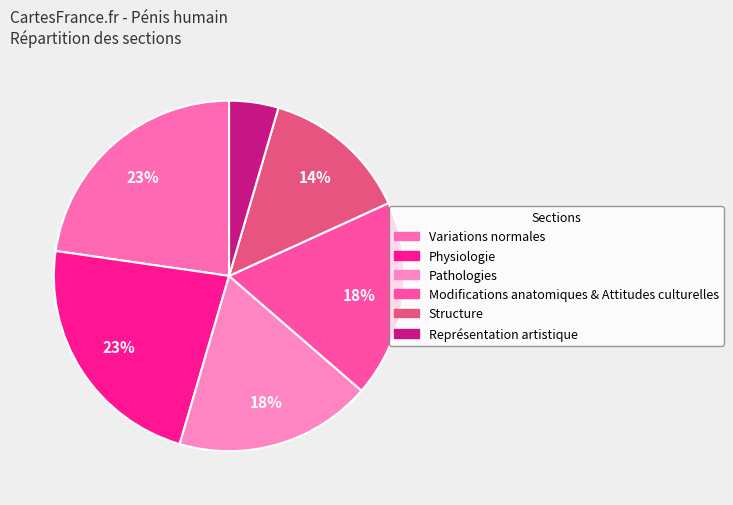

What is the largest slice in the pie chart?

Variations normales